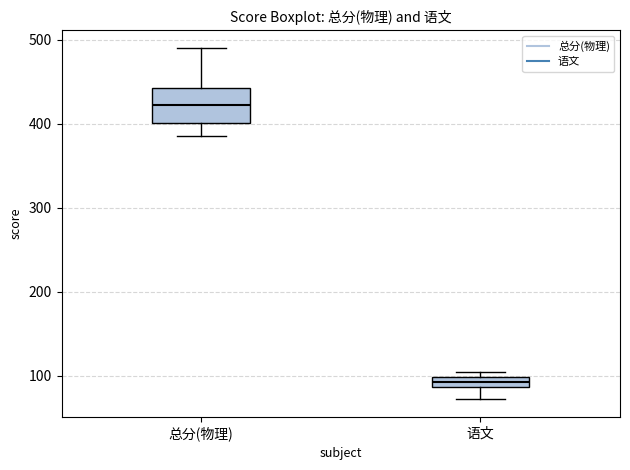

Which box's median line is the lowest?

语文